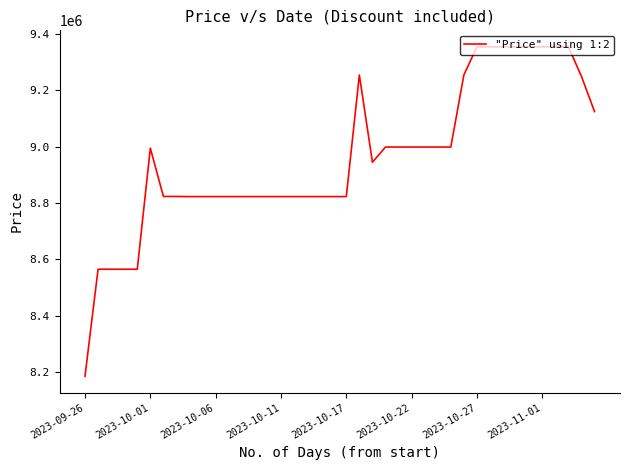

What is the maximum value shown in the chart?

9355000